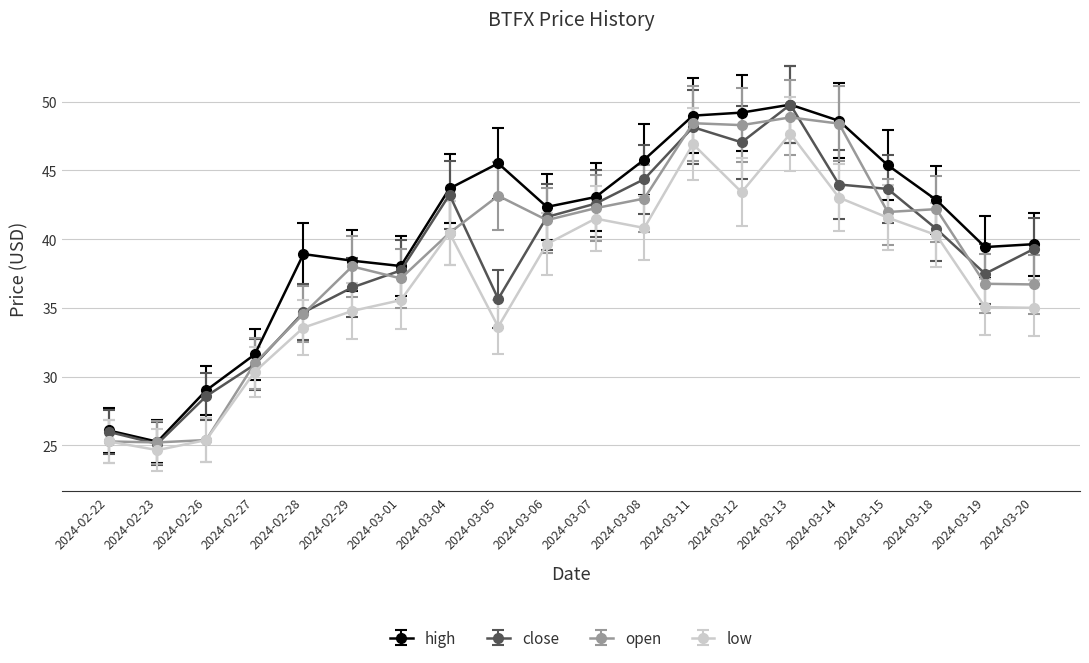

What is the difference between the maximum and minimum values in the open series?

23.6